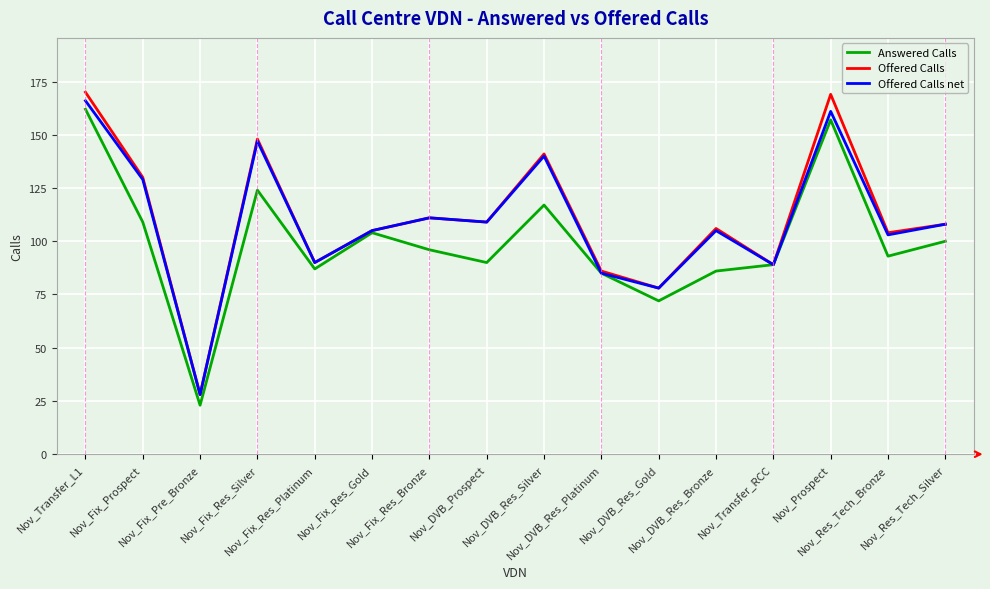

What is the smallest value displayed?

23